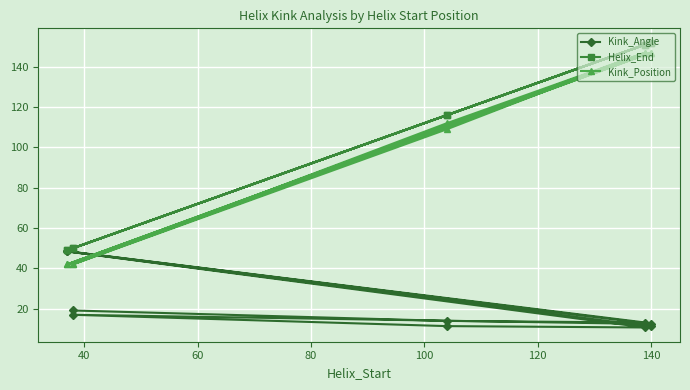

True or false: Helix_End and Kink_Angle cross at least once.

False